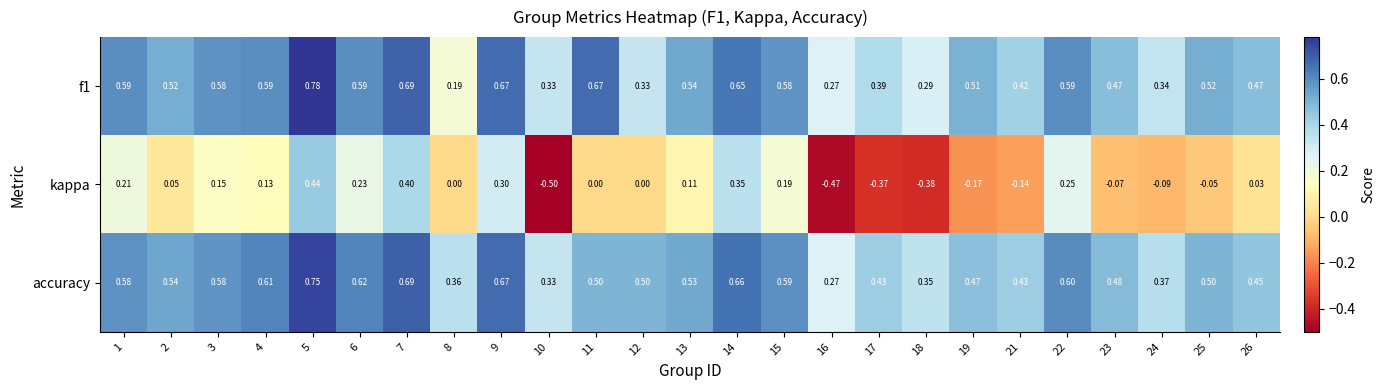

Which series has the largest total across all categories?

accuracy